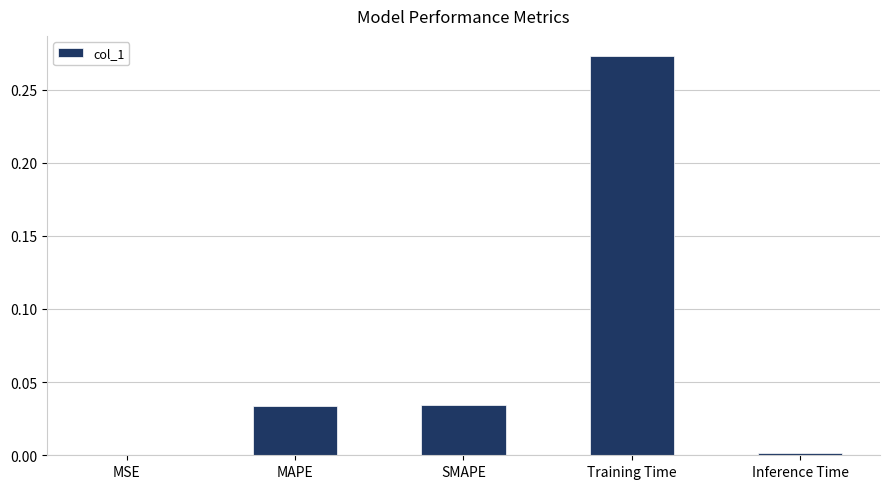

Which label corresponds to the largest value in the chart?

Training Time